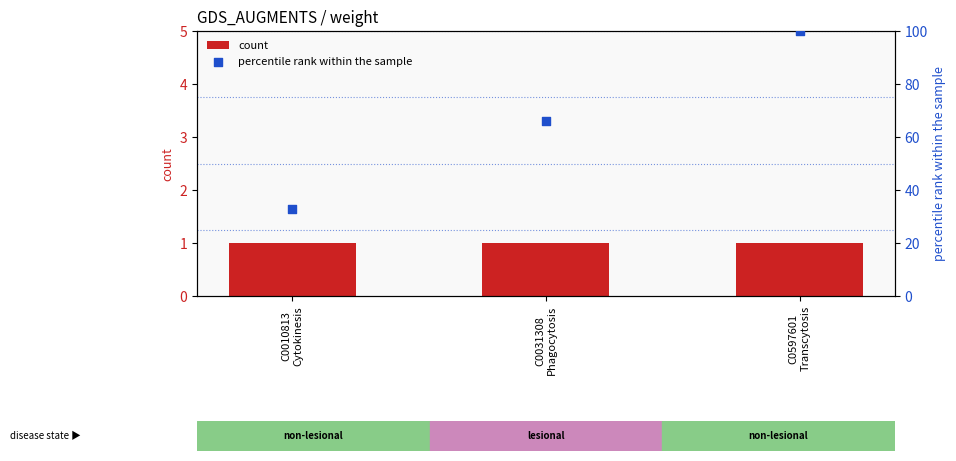

At how many categories does at least one series exceed 81?

1